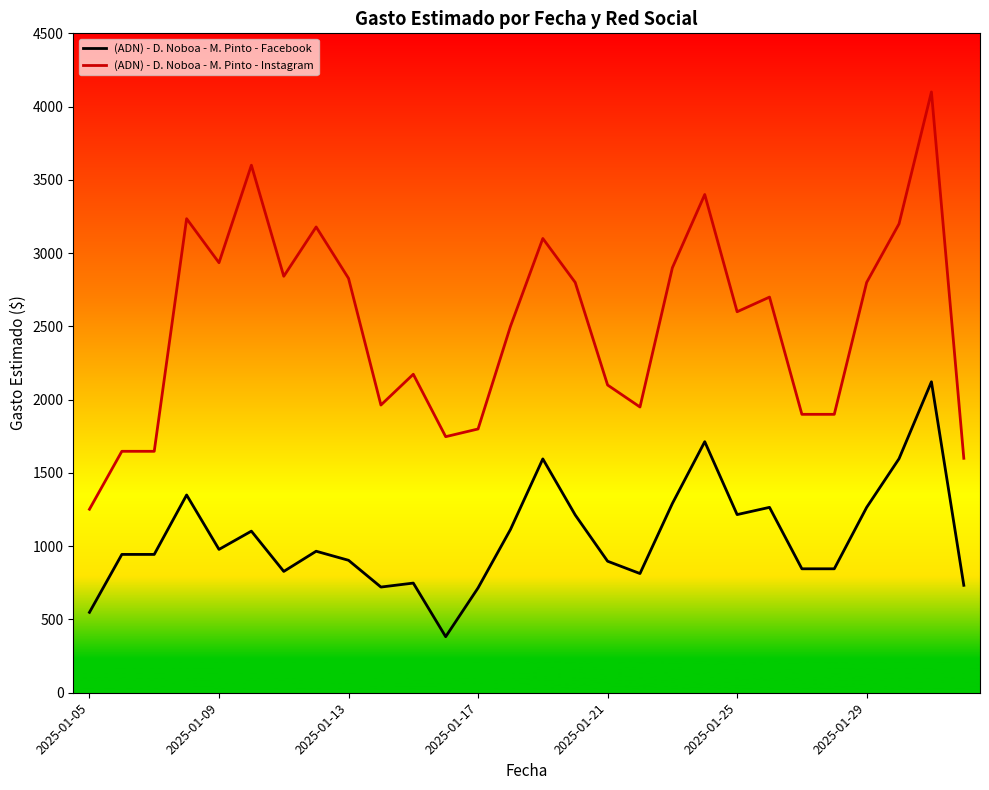

What is the greatest value displayed?

4100.0